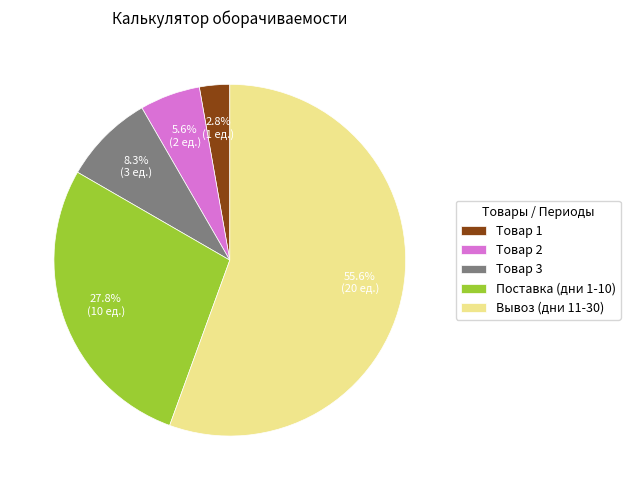

Between Товар 3 and Вывоз (дни 11-30), which is larger?

Вывоз (дни 11-30)